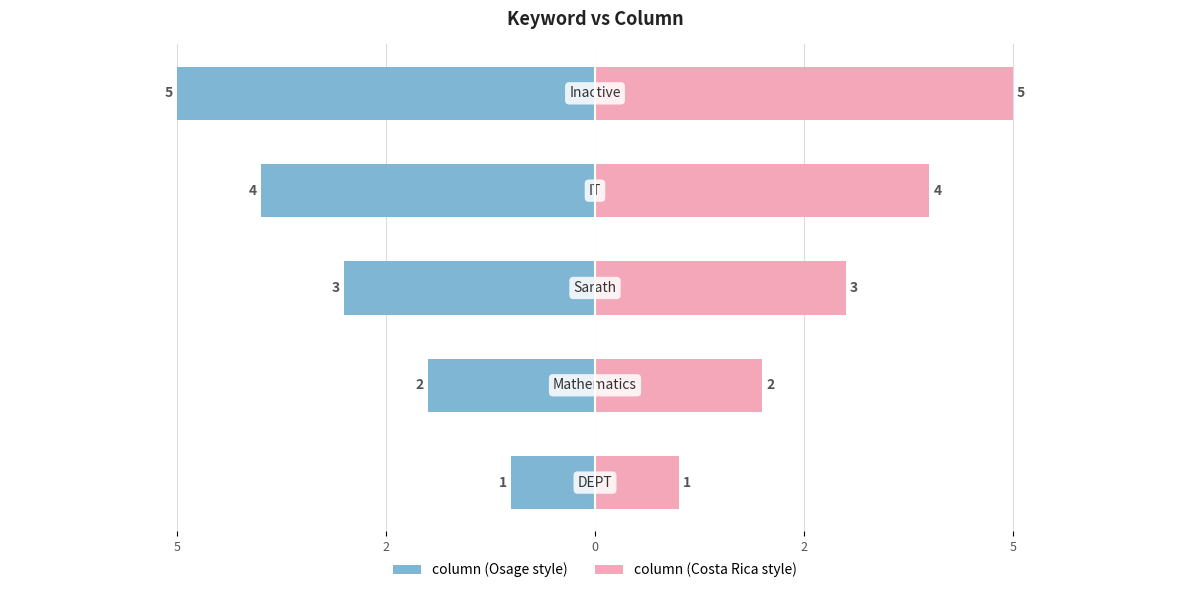

Reading left to right, list all the values displayed in this chart.

column (left): 5=-1	2=-2	0=-3	2=-4	5=-5
column (right): 5=1	2=2	0=3	2=4	5=5